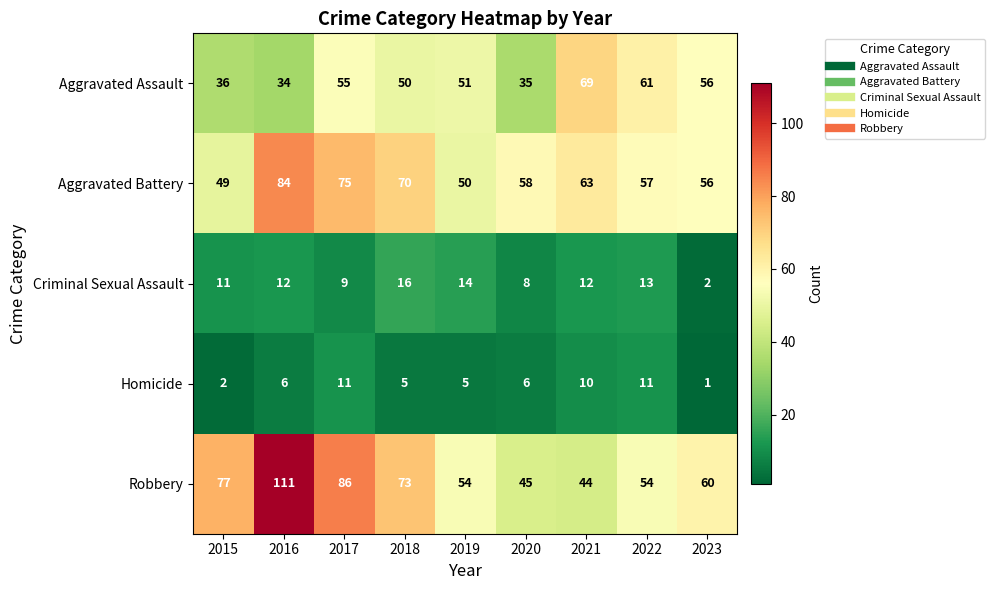

At 2021, list the series in order from smallest to largest.

Homicide, Criminal Sexual Assault, Robbery, Aggravated Battery, Aggravated Assault